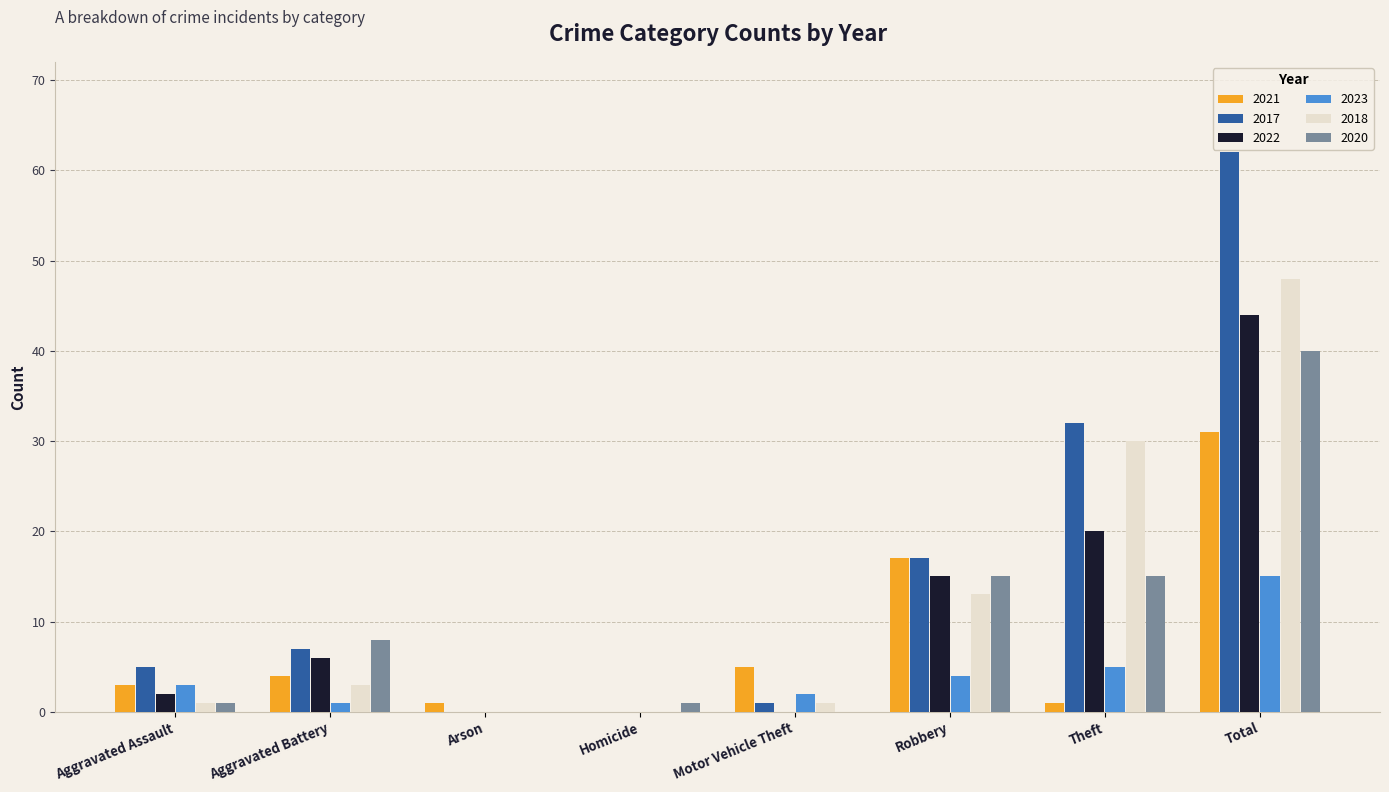

Which series has the largest total across all categories?

2017